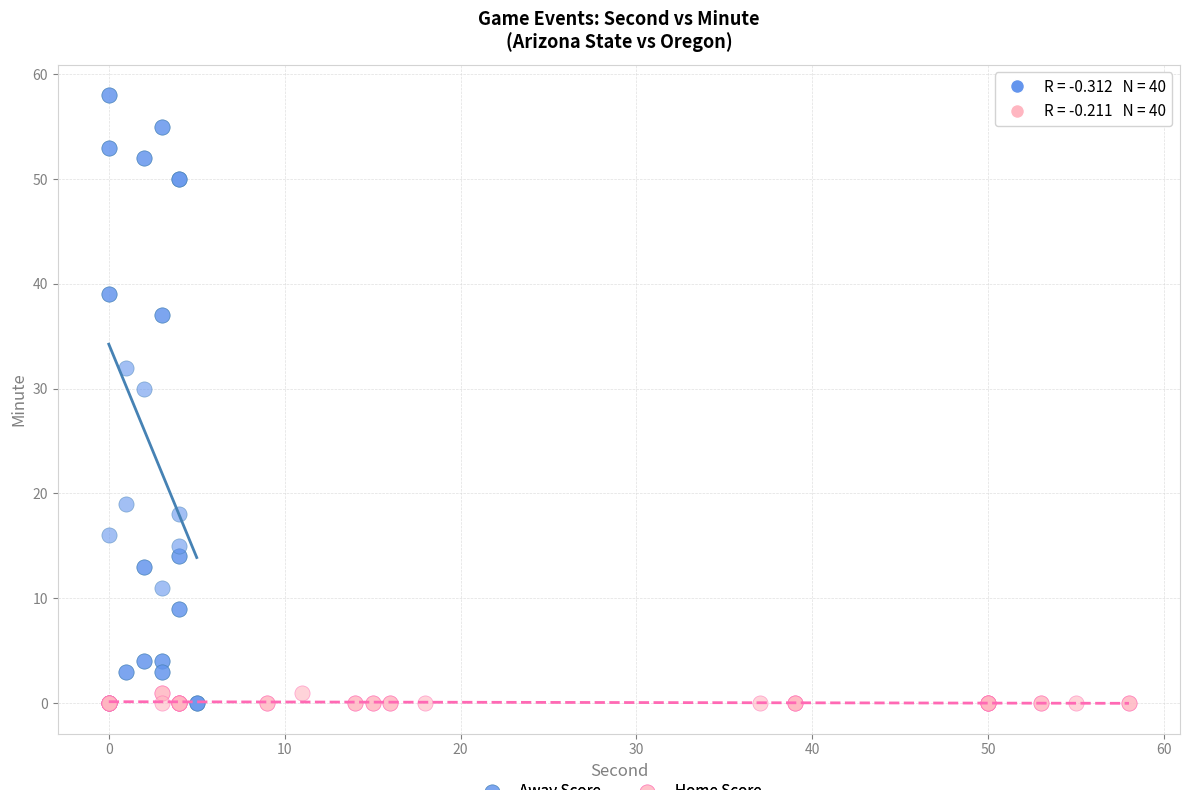

What are all the series names shown in the legend?

Away Score, Home Score